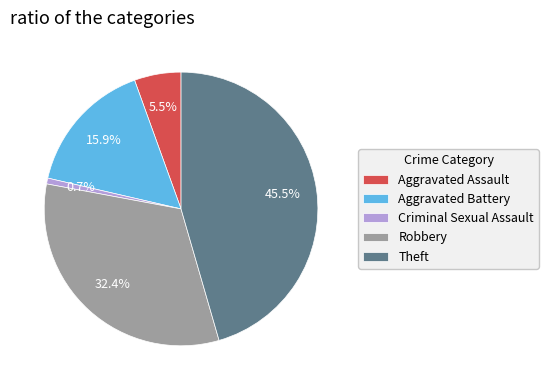

Rank the categories by value from lowest to highest.

Criminal Sexual Assault, Aggravated Assault, Aggravated Battery, Robbery, Theft